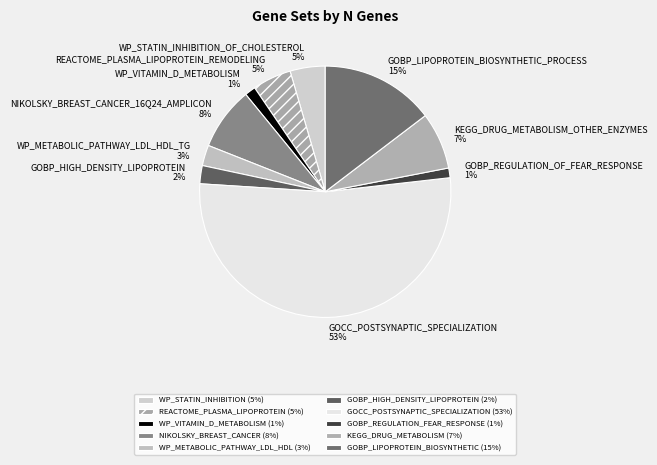

Is there a majority slice in this chart?

Yes